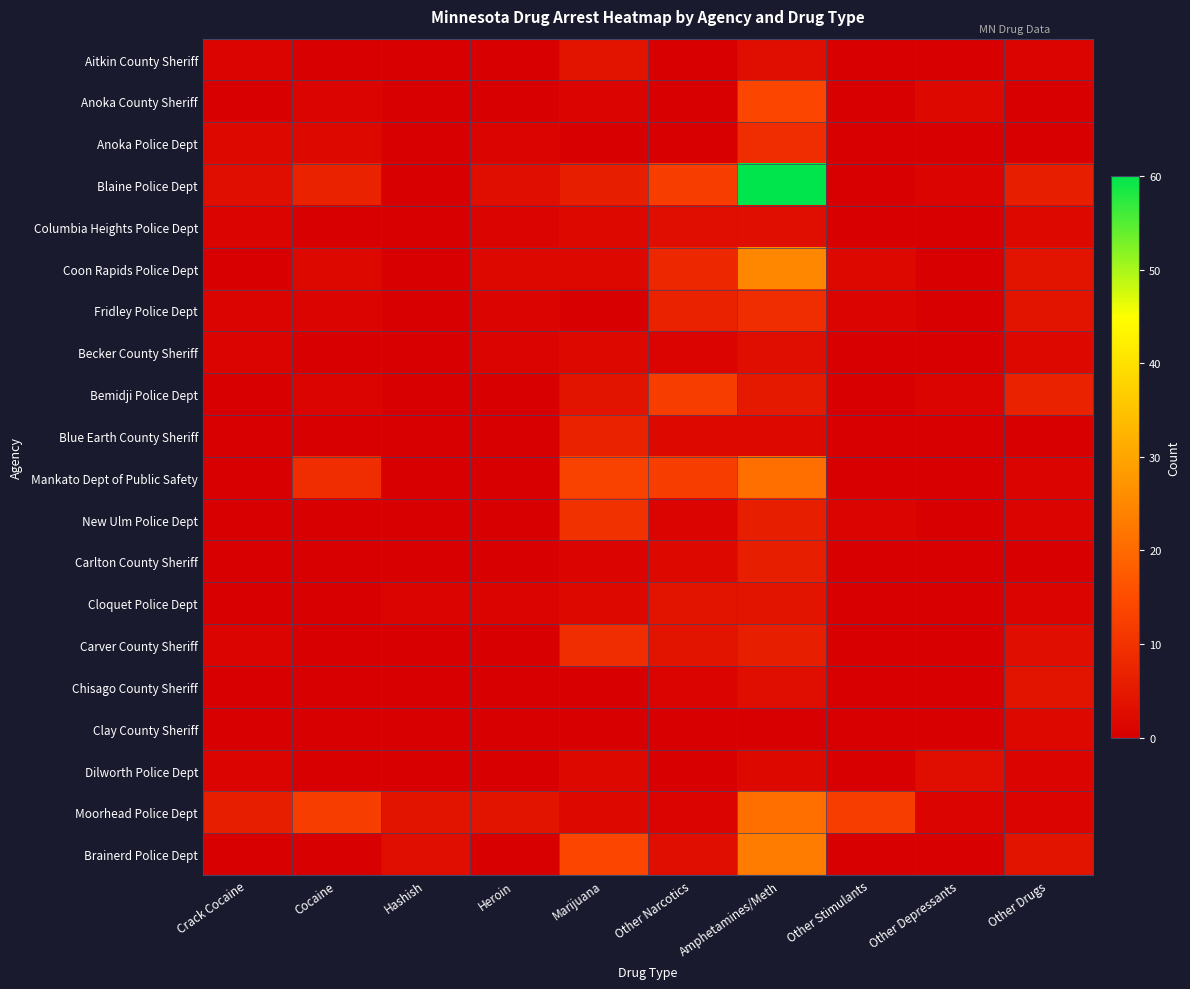

At which category is the sum across all series the highest?

Amphetamines/Meth